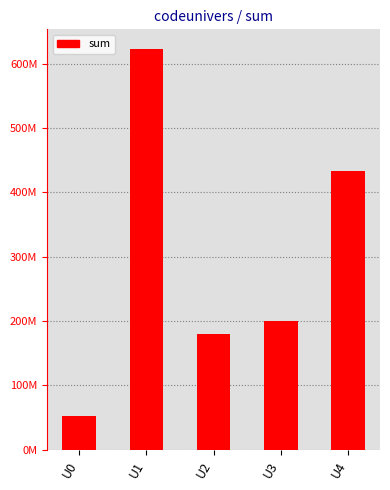

Where does the data first go above 199862140?

U1